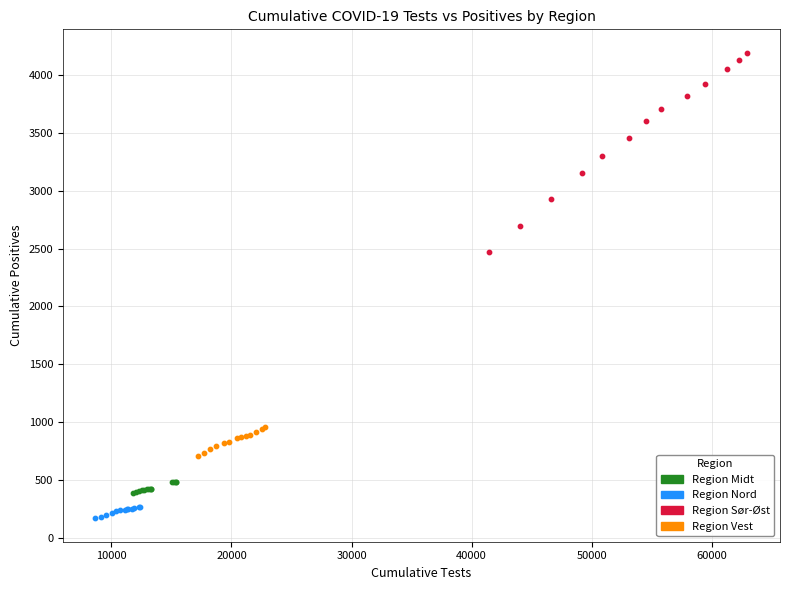

Which series reaches the maximum Y coordinate?

Region Sør-Øst